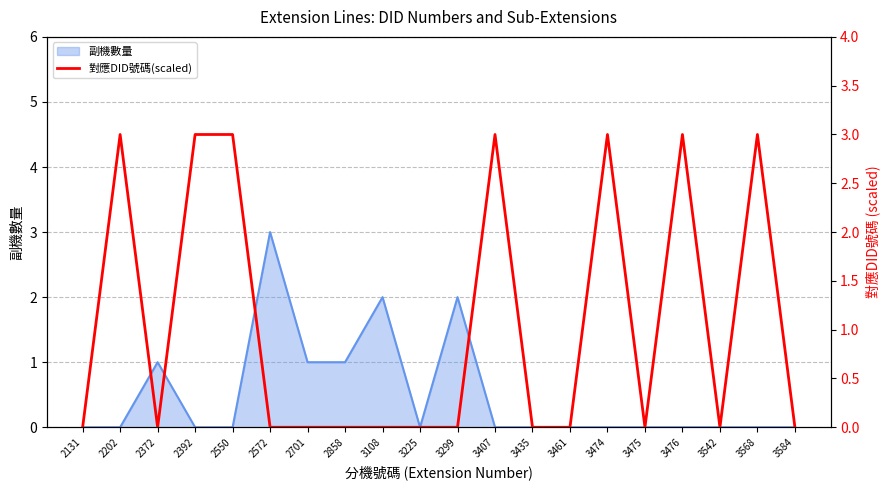

True or false: 副機數量 has a value of 0 at 3542.

True